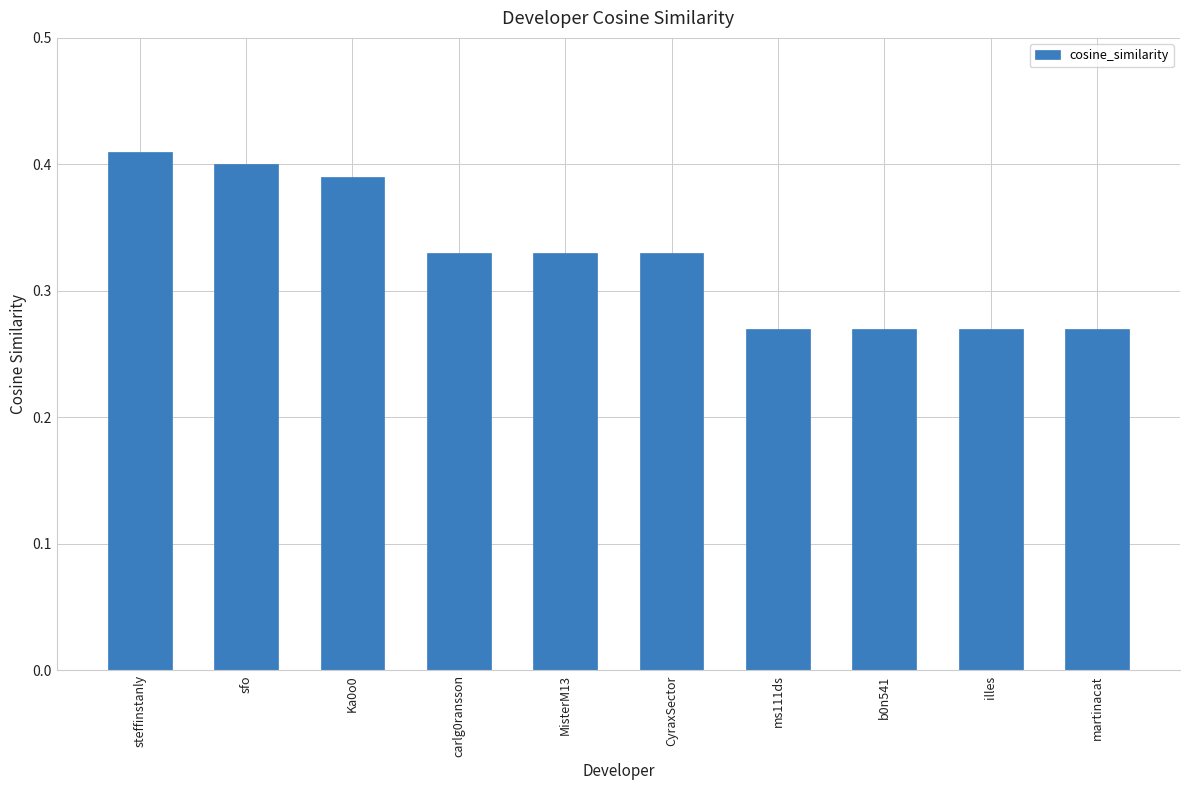

What is the sum of all values?

3.3